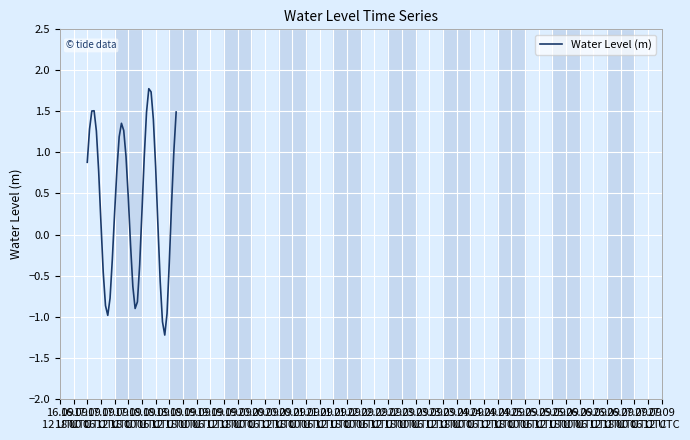

Does the chart display data point markers on the line(s)?

No